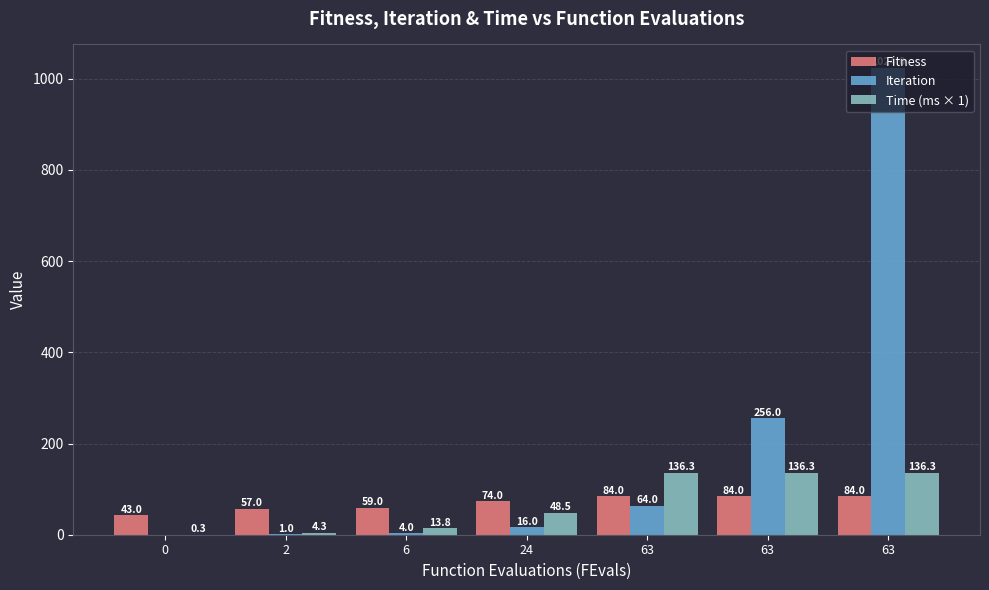

The Fitness series shows 24.0 at 0. True or false?

False